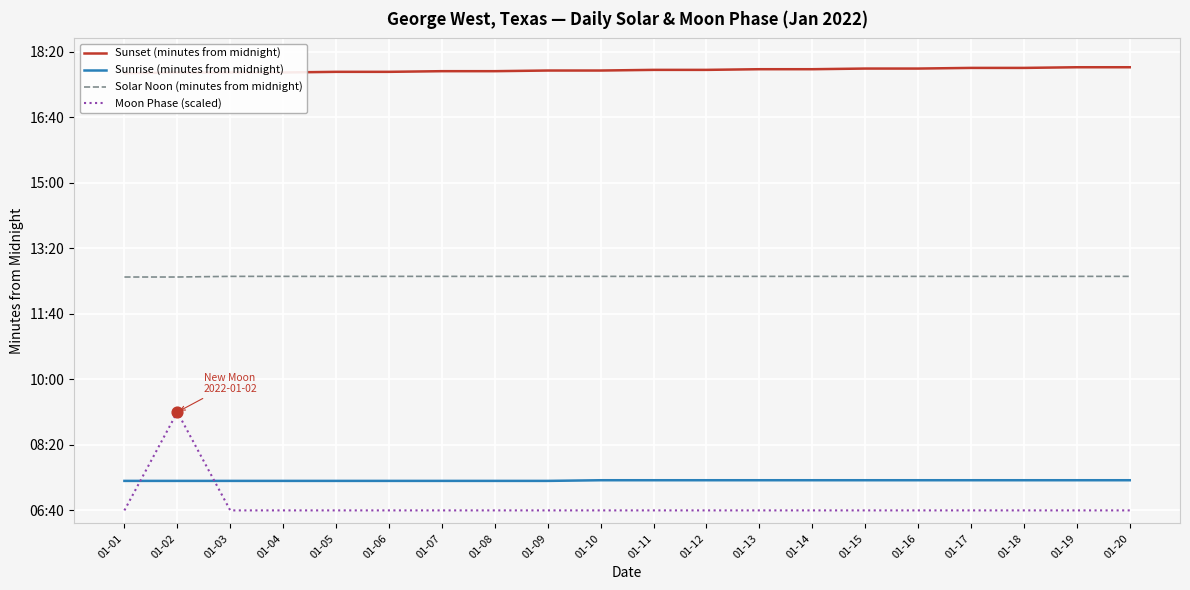

Is the value of Sunset (minutes from midnight) at 01-07 greater than the value of Moon Phase (scaled) at 01-05?

Yes